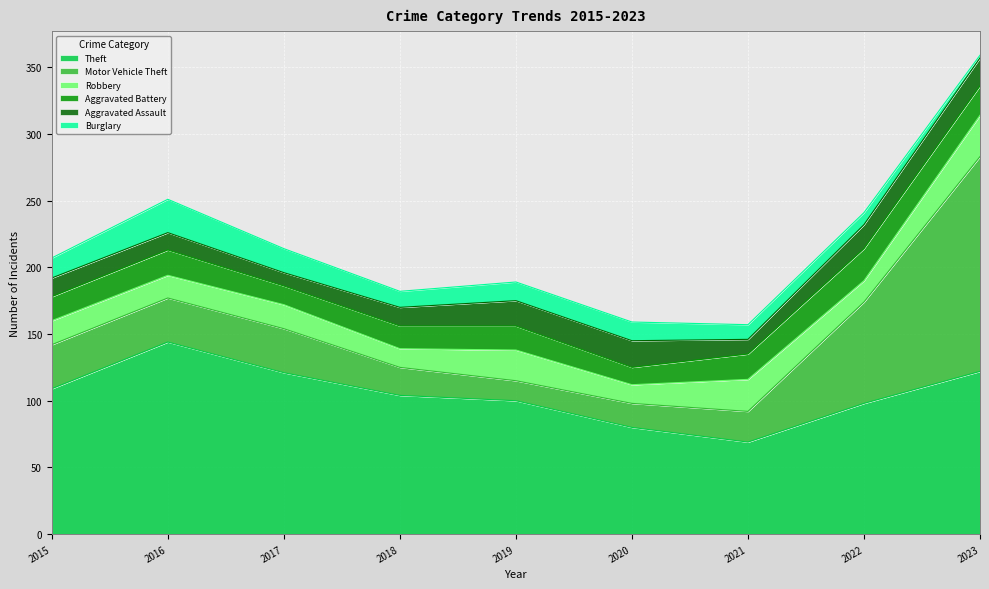

Count the number of categories in the chart.

9